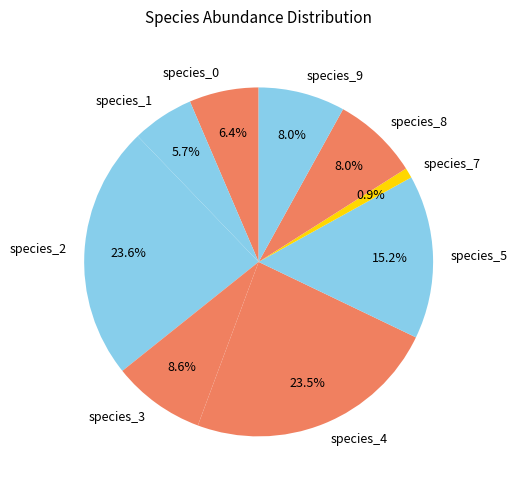

What is the smallest slice in the pie chart?

species_7